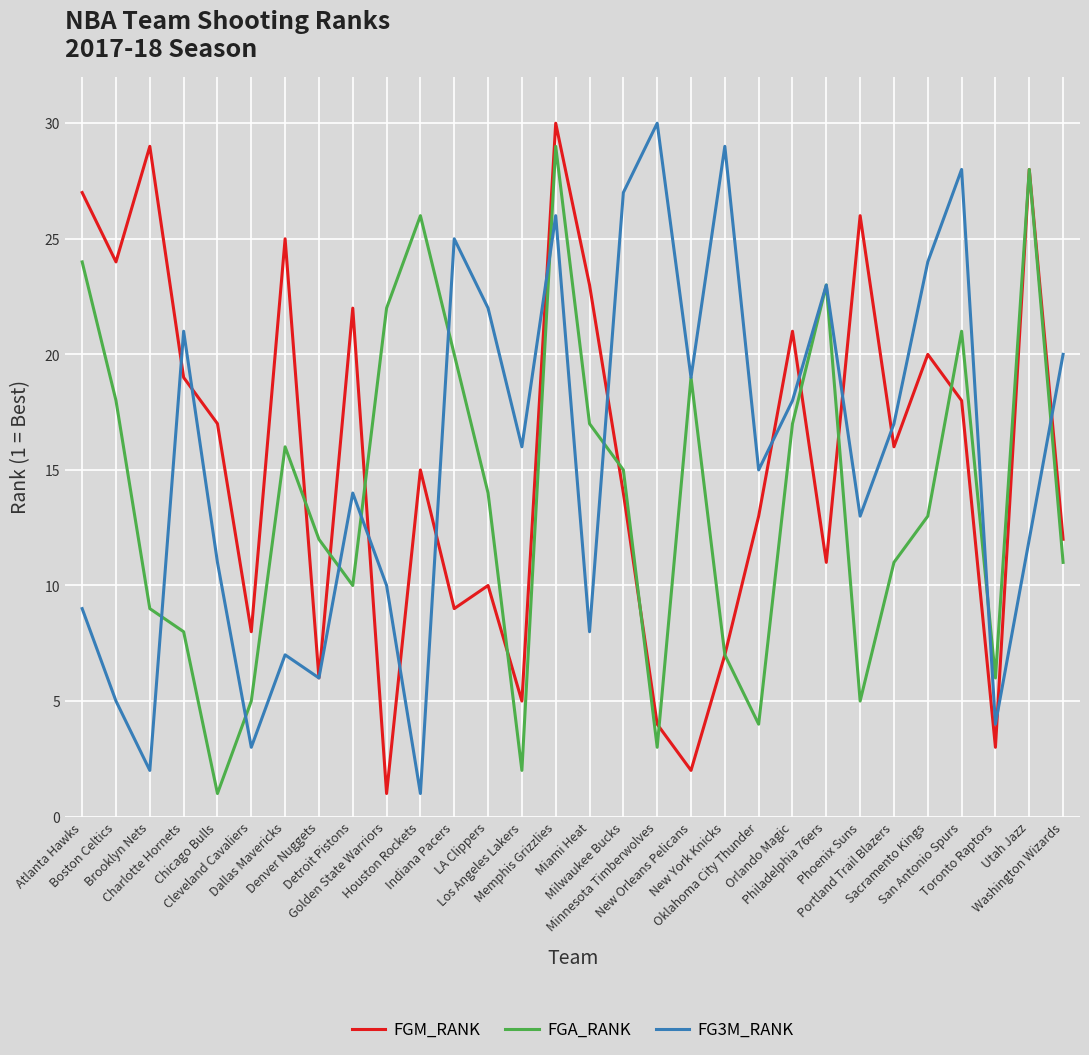

What is the maximum value for FGA_RANK?

29